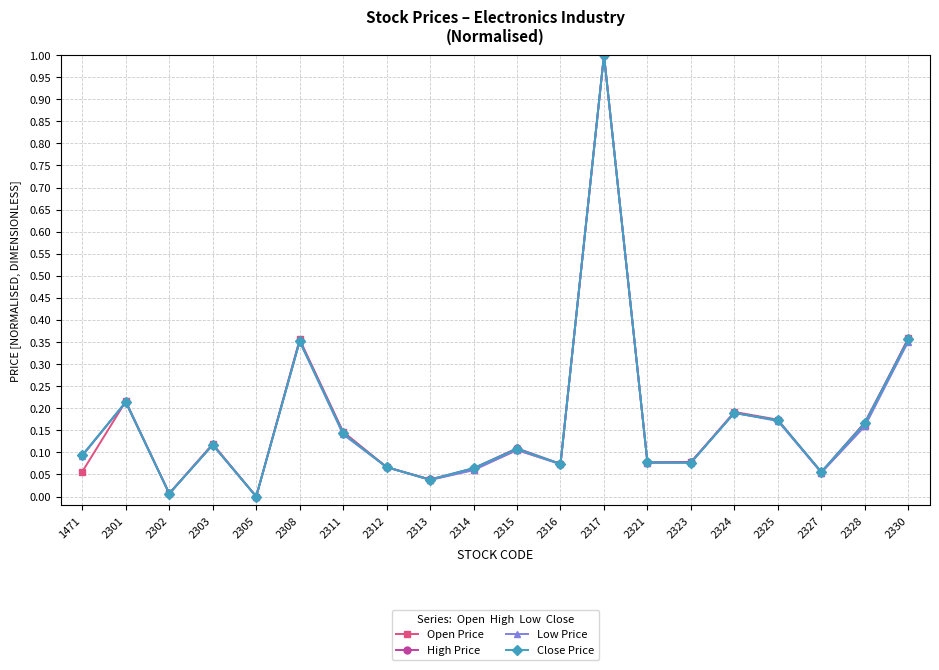

What is the total value across all series at 2330?

1.4